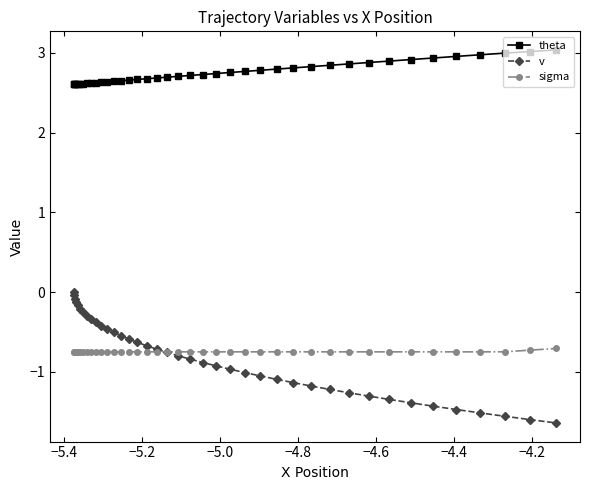

Which series has the largest range (max minus min)?

v